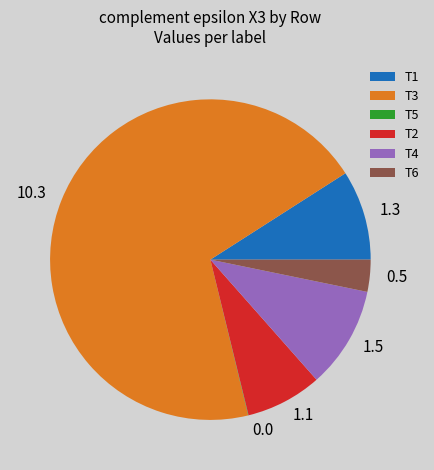

Is it true that T3 is 65% of the pie?

False